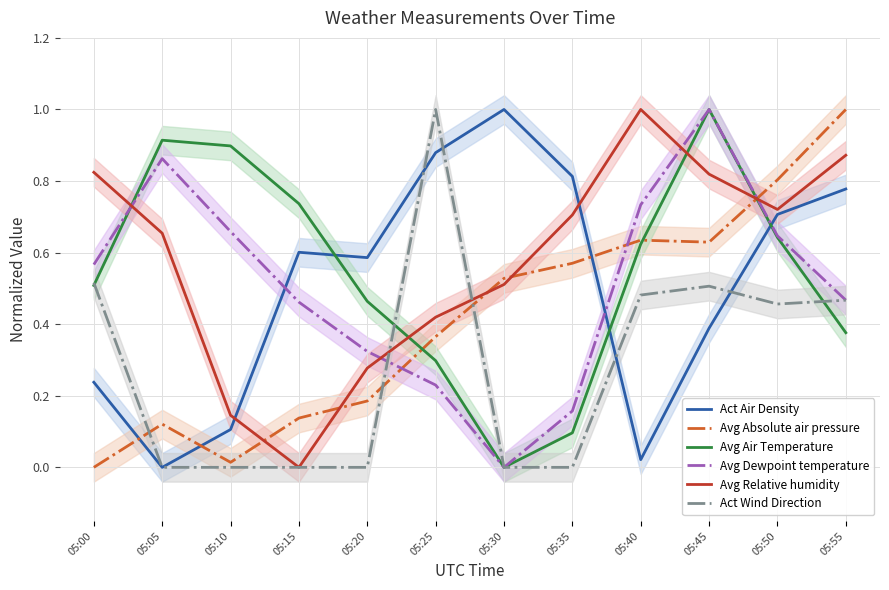

Which series has the largest range (max minus min)?

Act Air Density